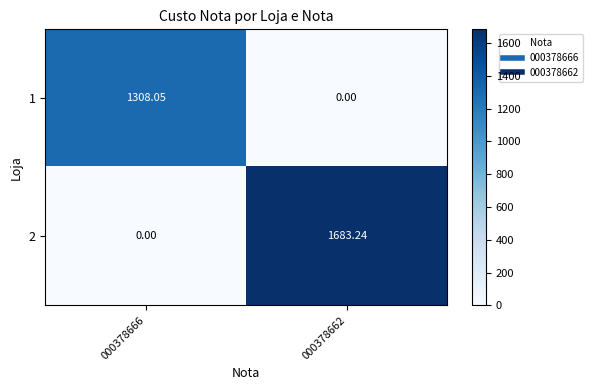

Which series has the widest spread of values?

2